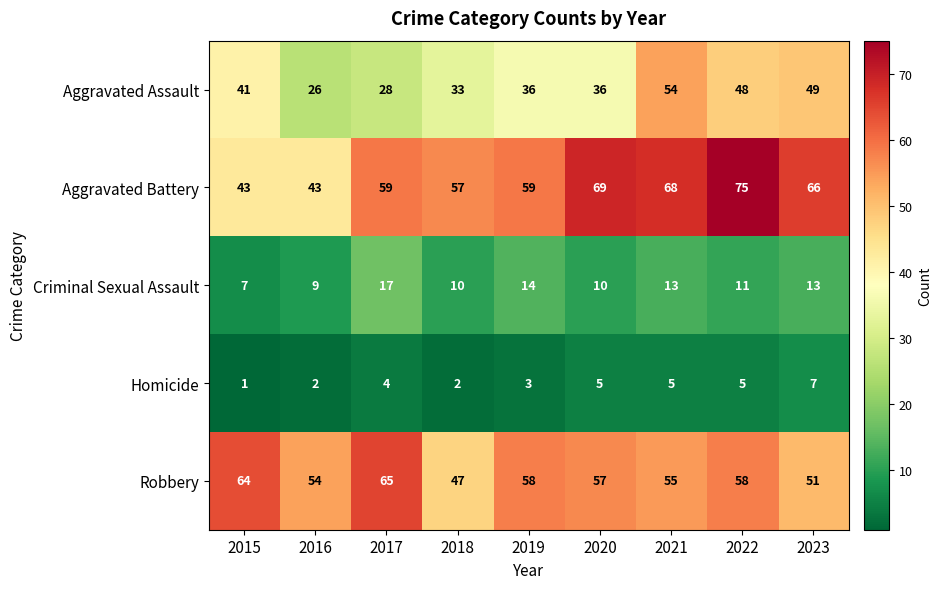

At which label does Aggravated Assault first exceed 36?

2015